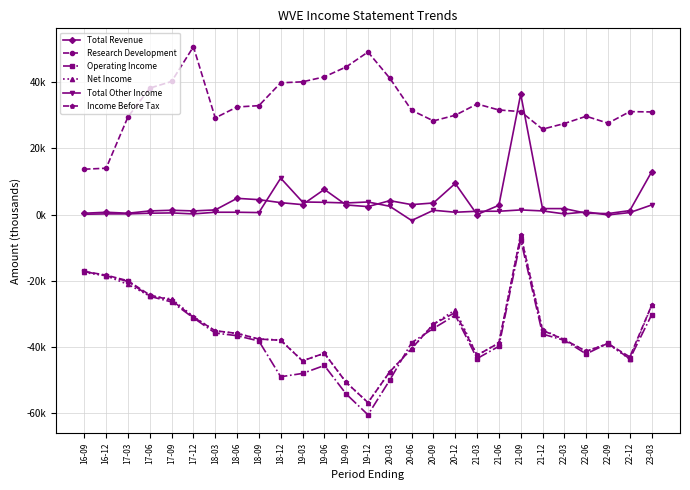

What is the sum of the Operating Income values at 19-09 and 20-03?

-104200